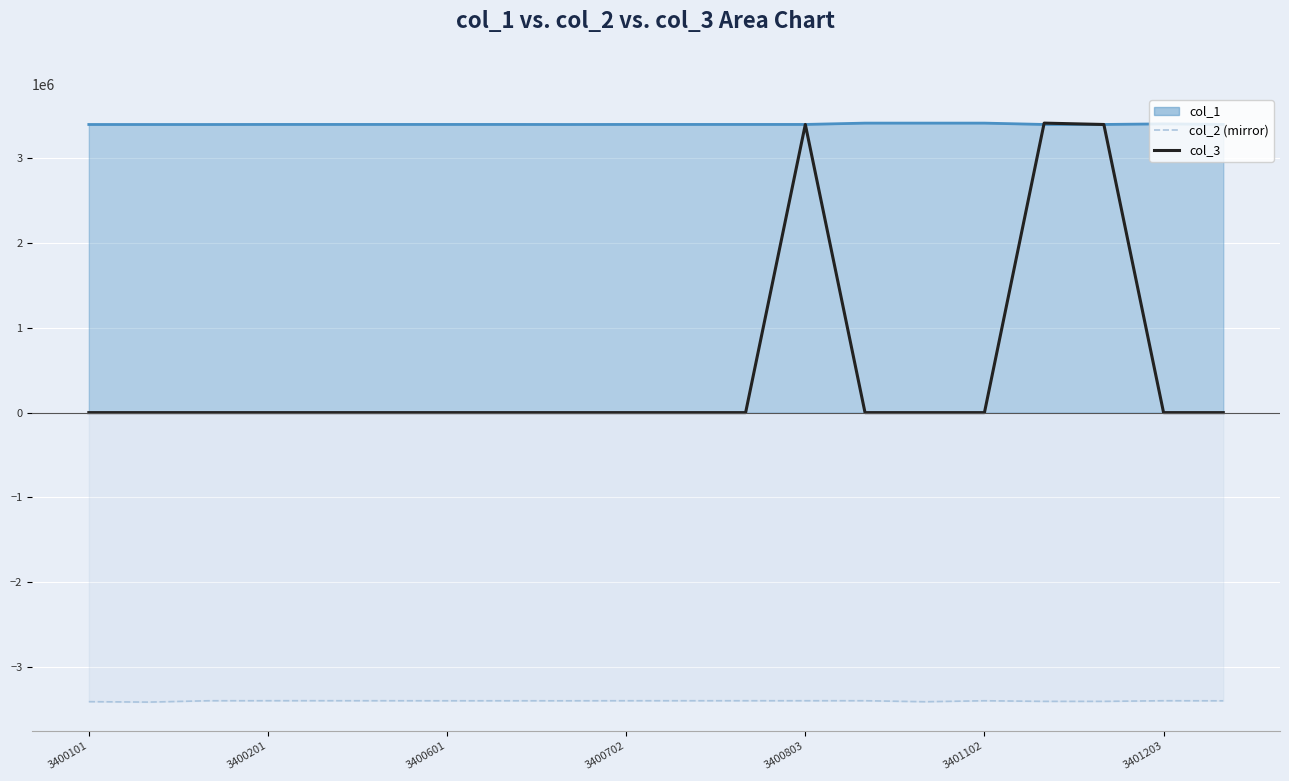

True or false: col_2 (mirror) and col_3 intersect in this chart.

False